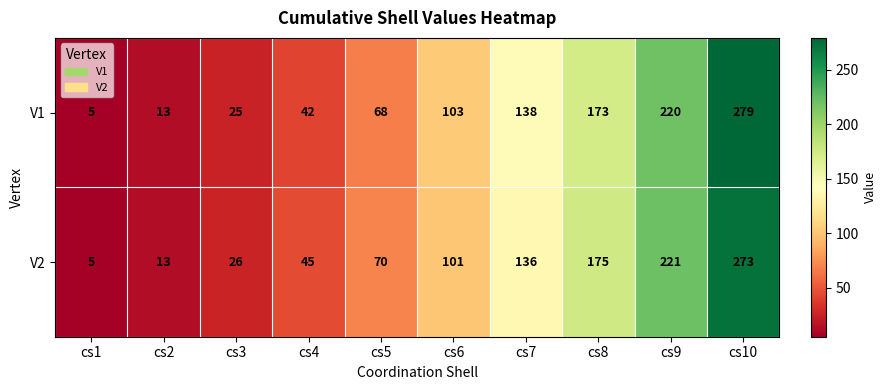

The V1 series shows 68 at cs5. True or false?

True